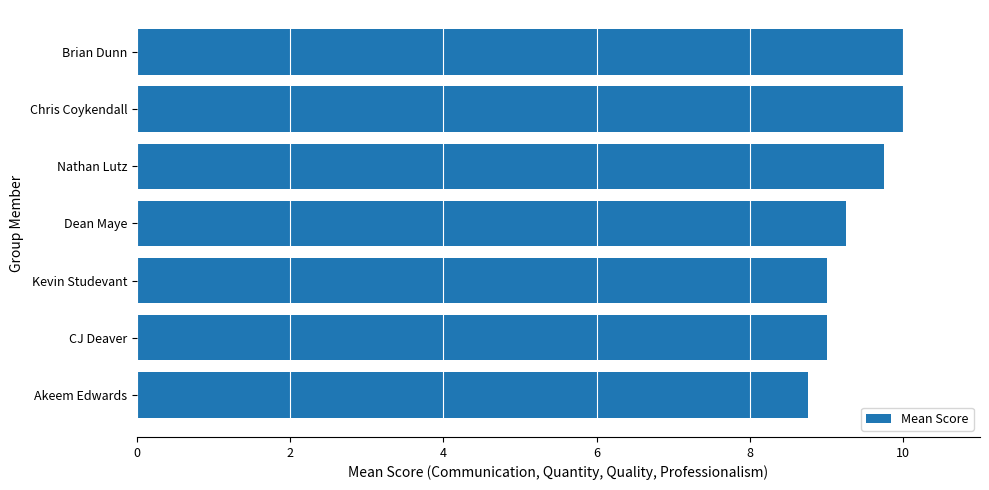

Which has a higher value, Dean Maye or Brian Dunn?

Brian Dunn